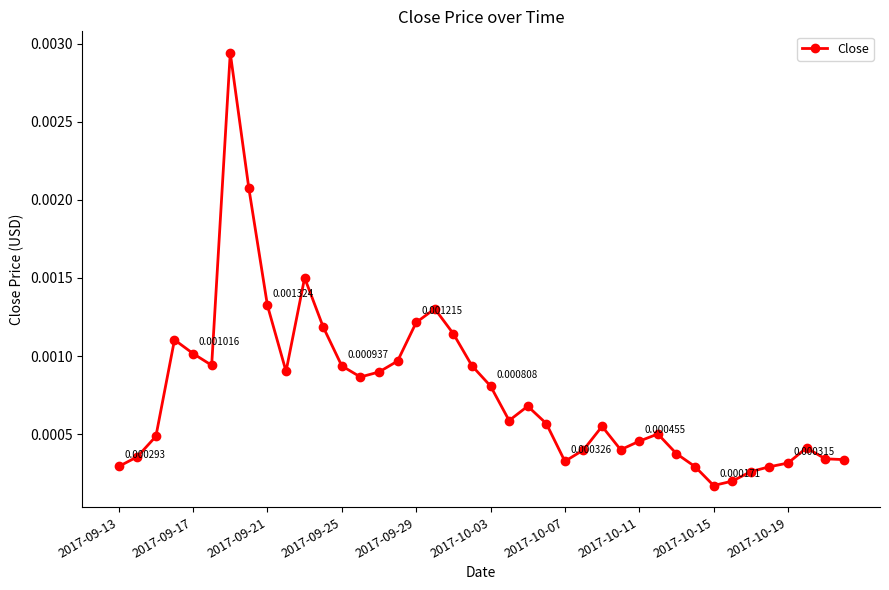

True or false: the data has more than 0 interior local peaks.

True